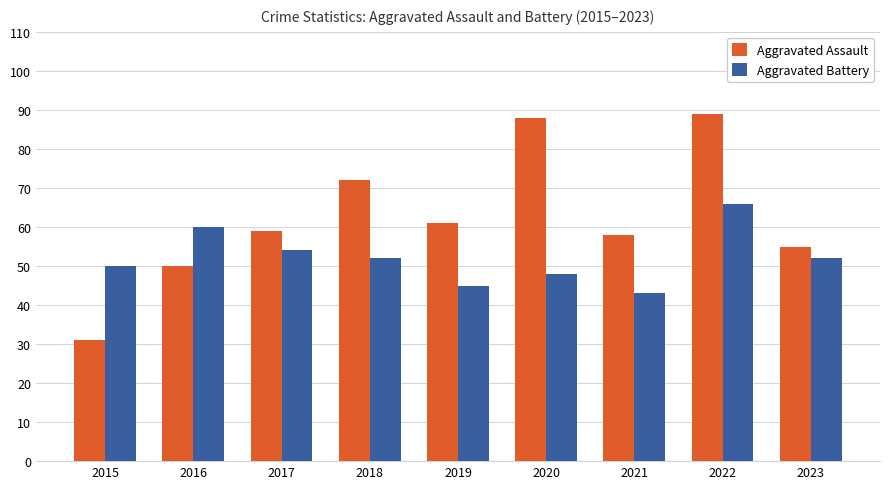

What is the spread (max minus min) of values at 2018?

20